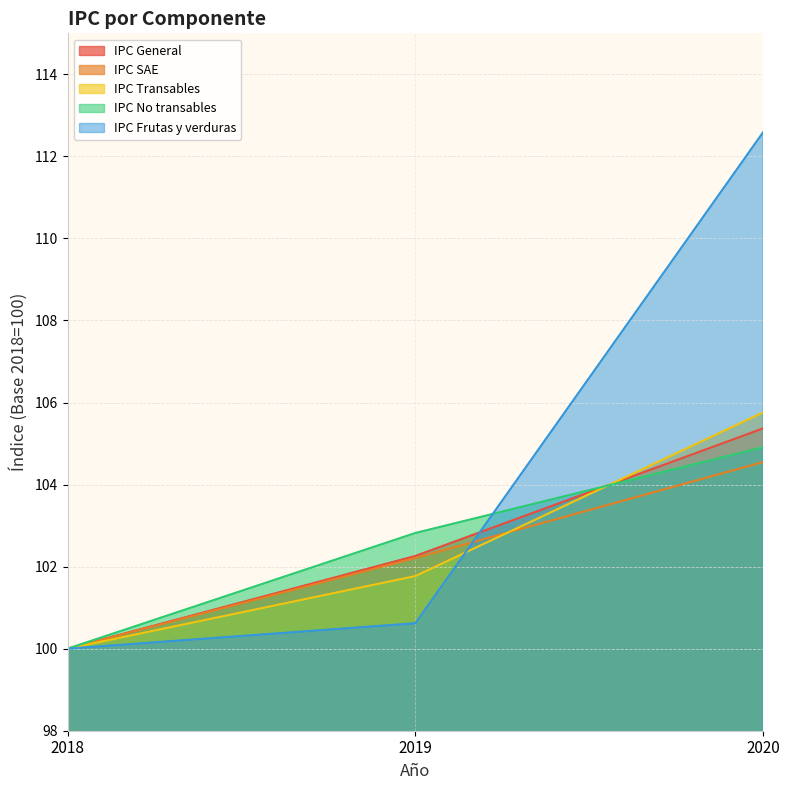

What is the difference between the highest and lowest values at 2019?

2.2